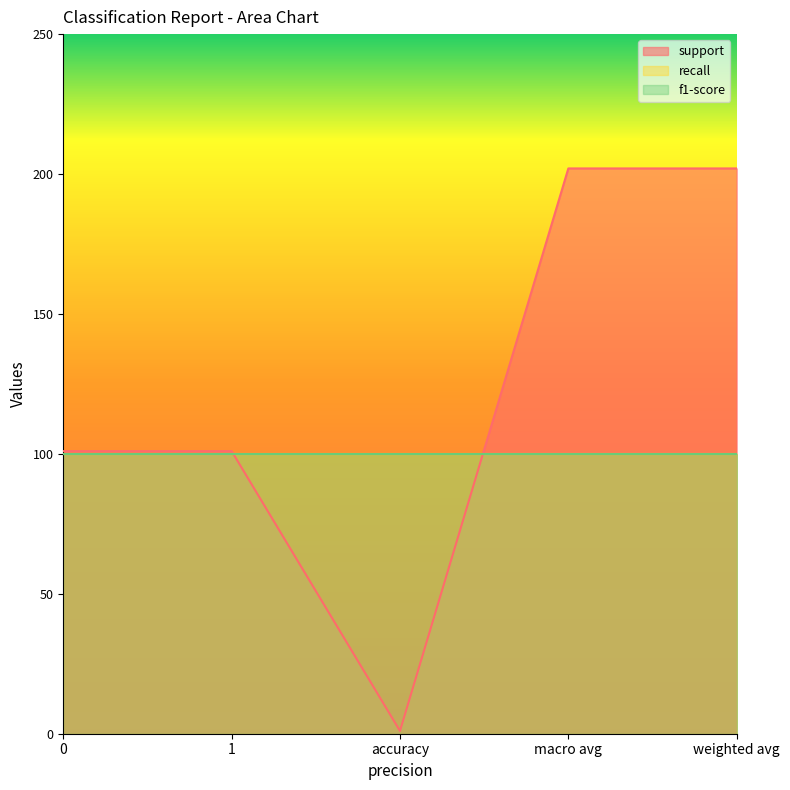

Rank the series by their maximum value, from highest to lowest.

support, recall, f1-score